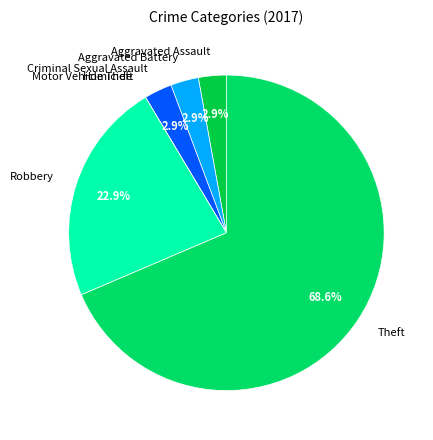

What percentage is NOT represented by Robbery?

77.1%